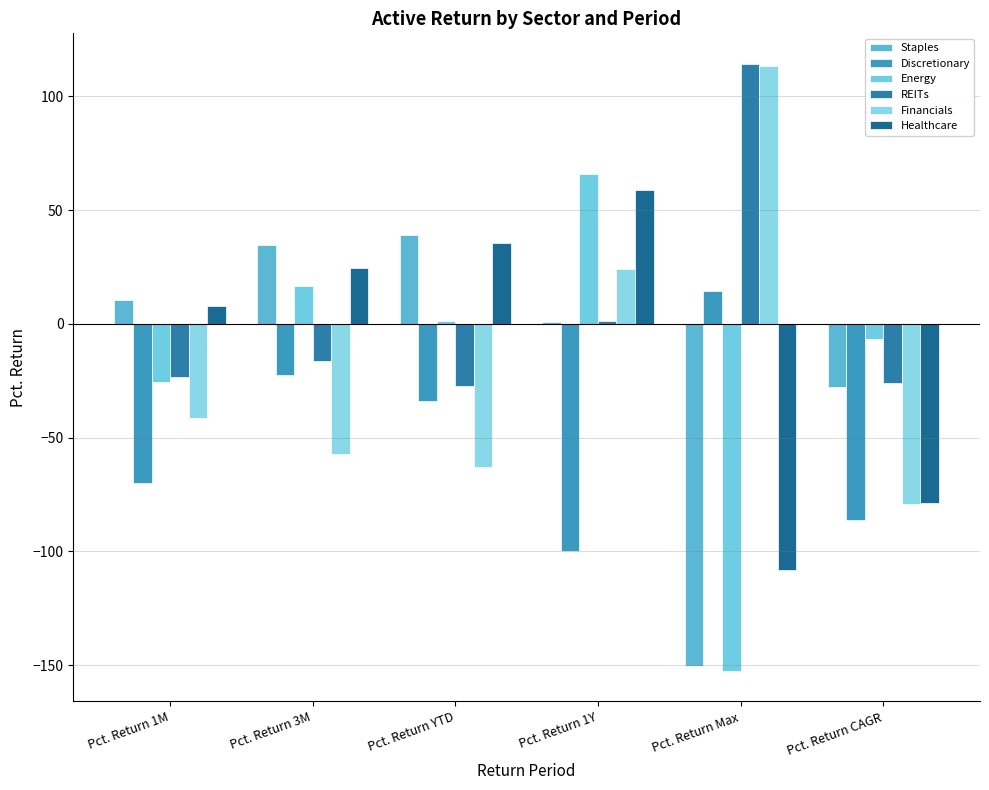

The value of Financials at Pct. Return Max is 179.9. True or false?

False